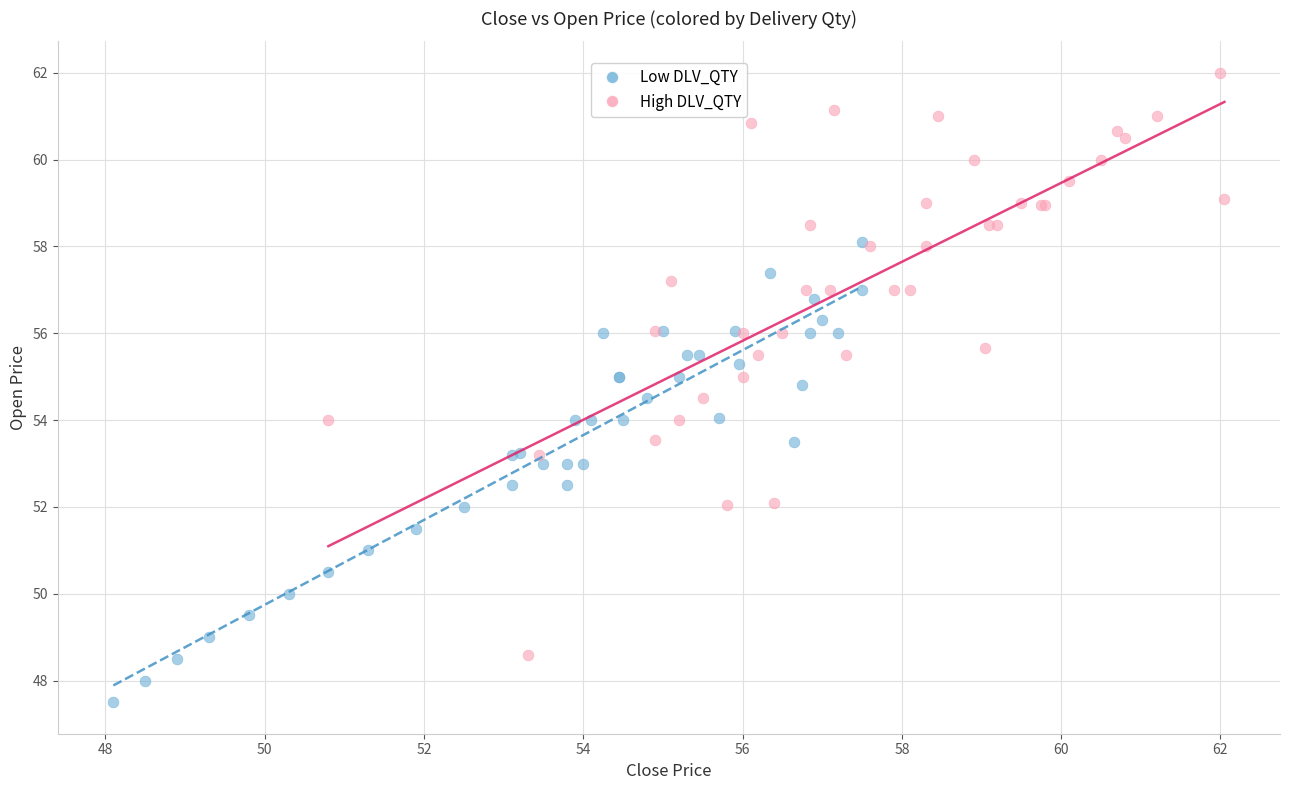

Which series reaches the maximum Y coordinate?

High DLV_QTY